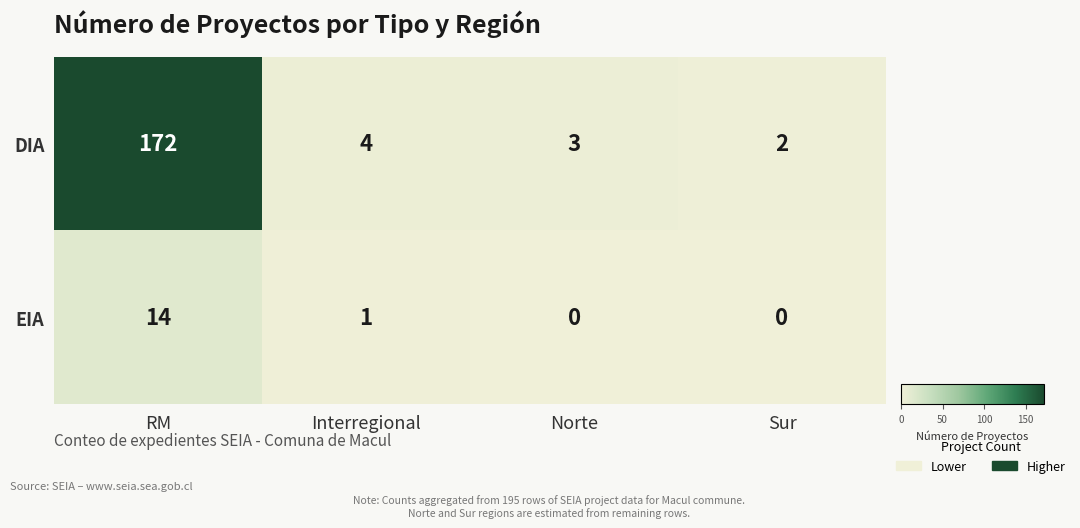

At Sur, list the series in order from smallest to largest.

EIA, DIA